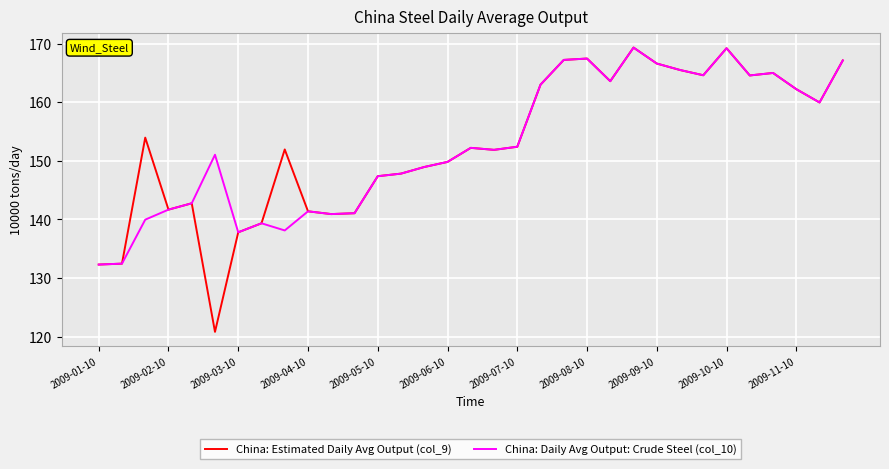

Which series has the largest range (max minus min)?

China: Estimated Daily Avg Output (col_9)